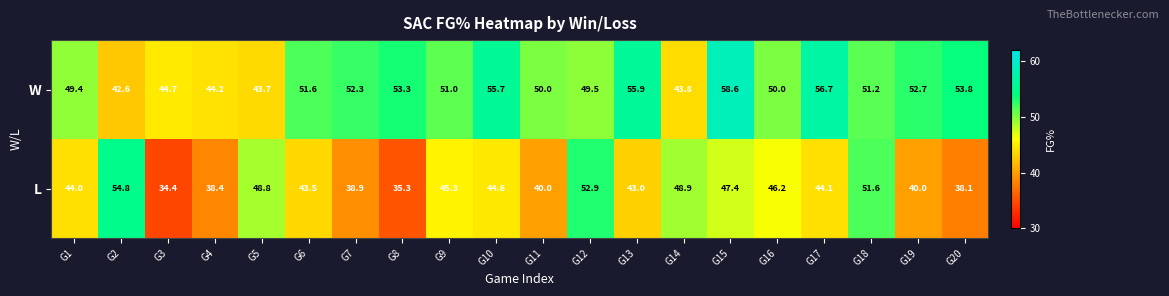

What is the total value across all series at G11?

90.0